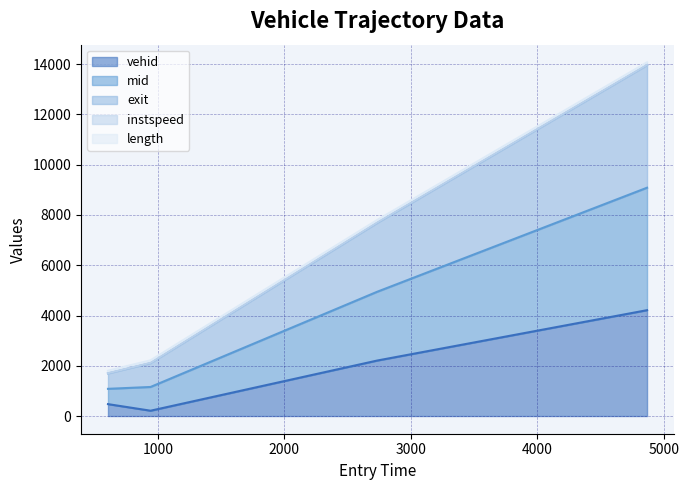

What is the highest value of the vehid series?

4212.0